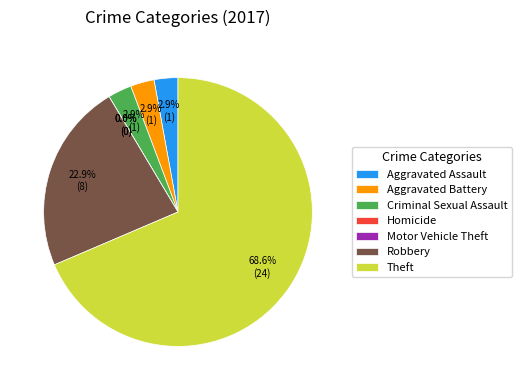

To the nearest percent, what is the combined percentage of Theft and Motor Vehicle Theft?

69%